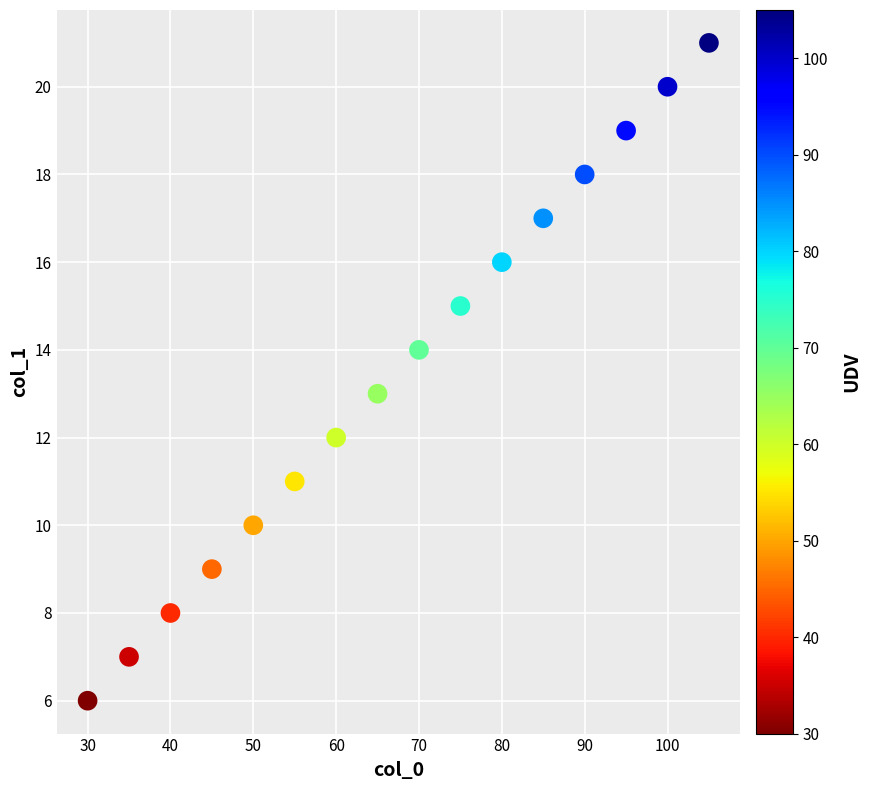

What is the range of X values (max minus min)?

75